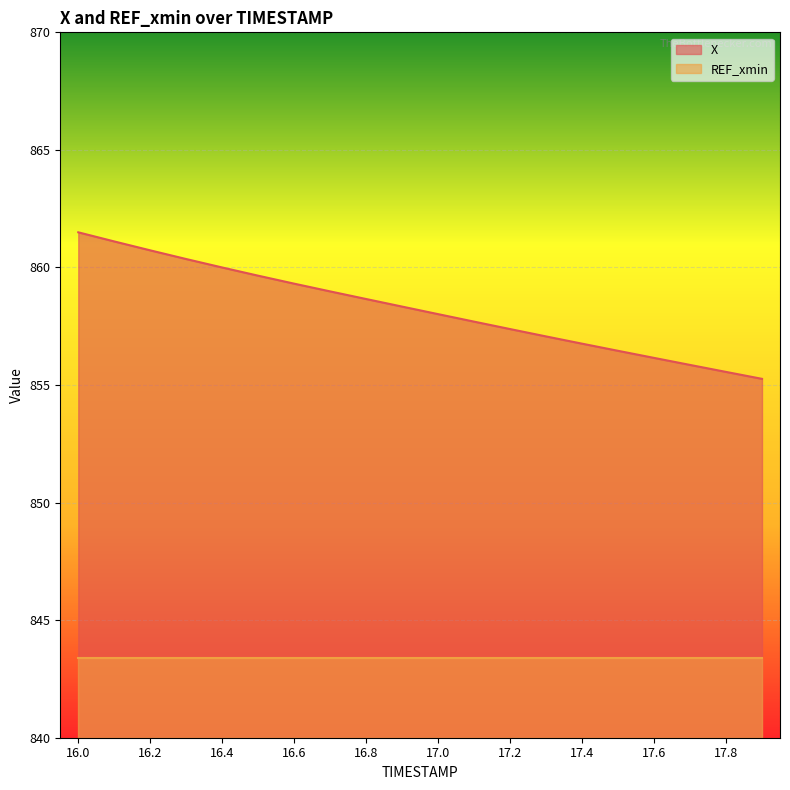

What is the sum of the values at 16.7 and 17.6?

1715.1